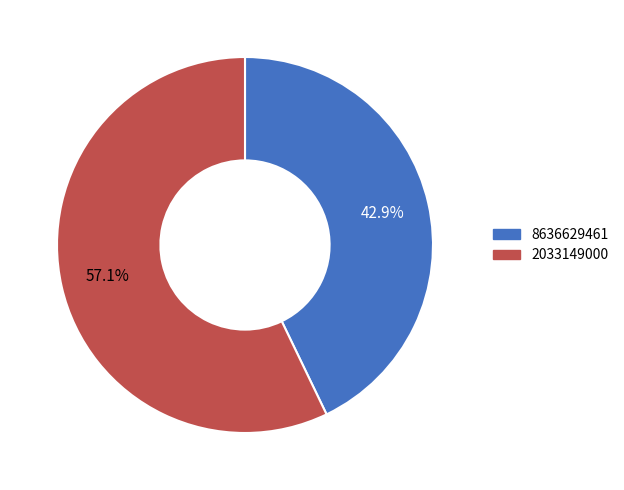

What is the majority slice?

2033149000